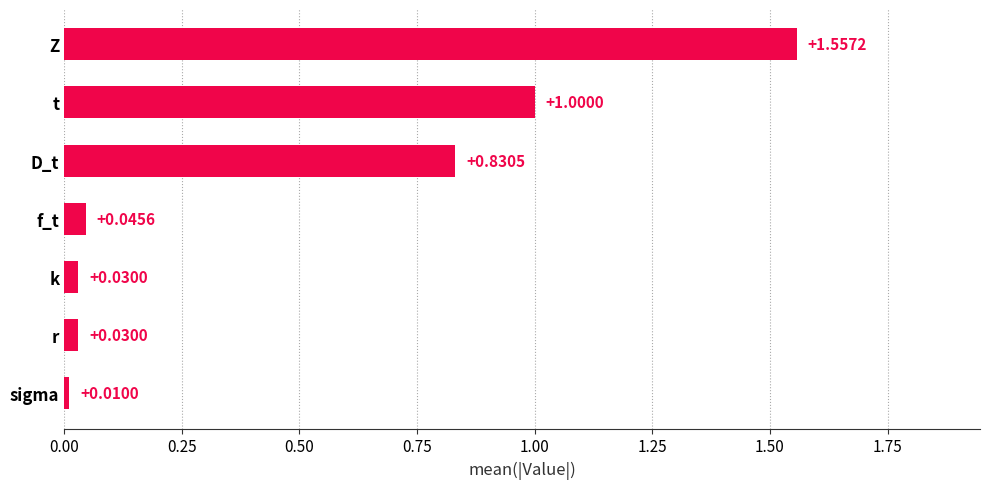

Between f_t and sigma, which is larger?

f_t